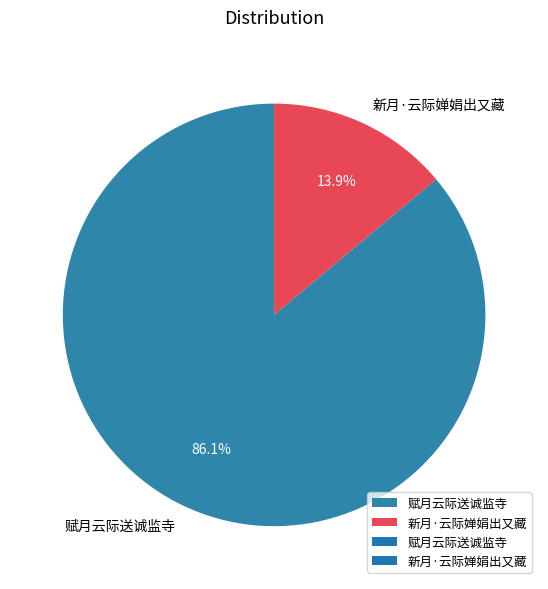

To the nearest percent, what is the difference between the largest and smallest slice percentages?

72%